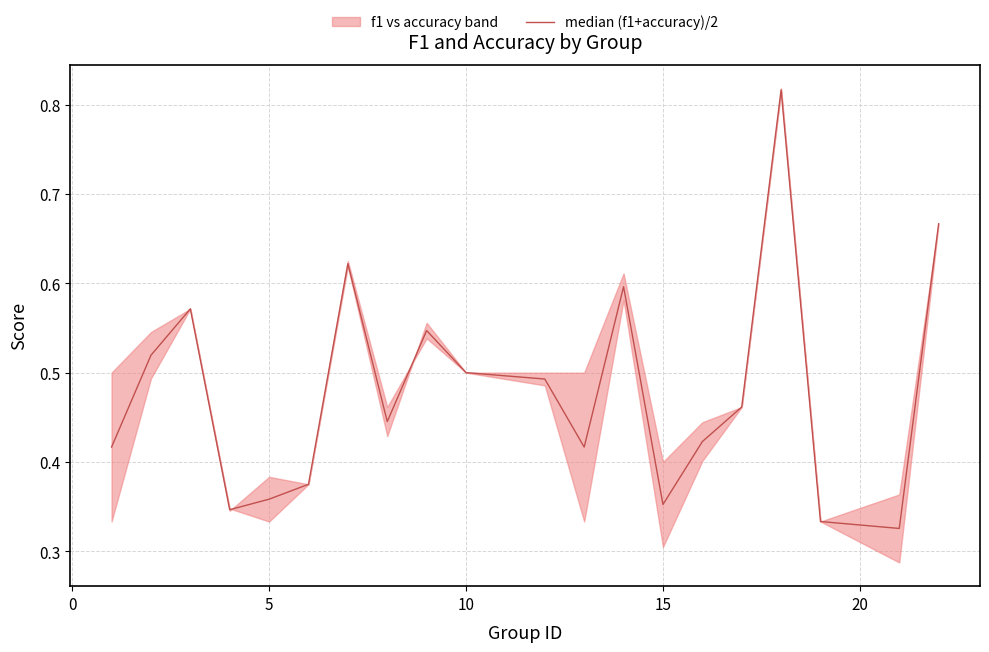

How many values are between 0 and 1?

20